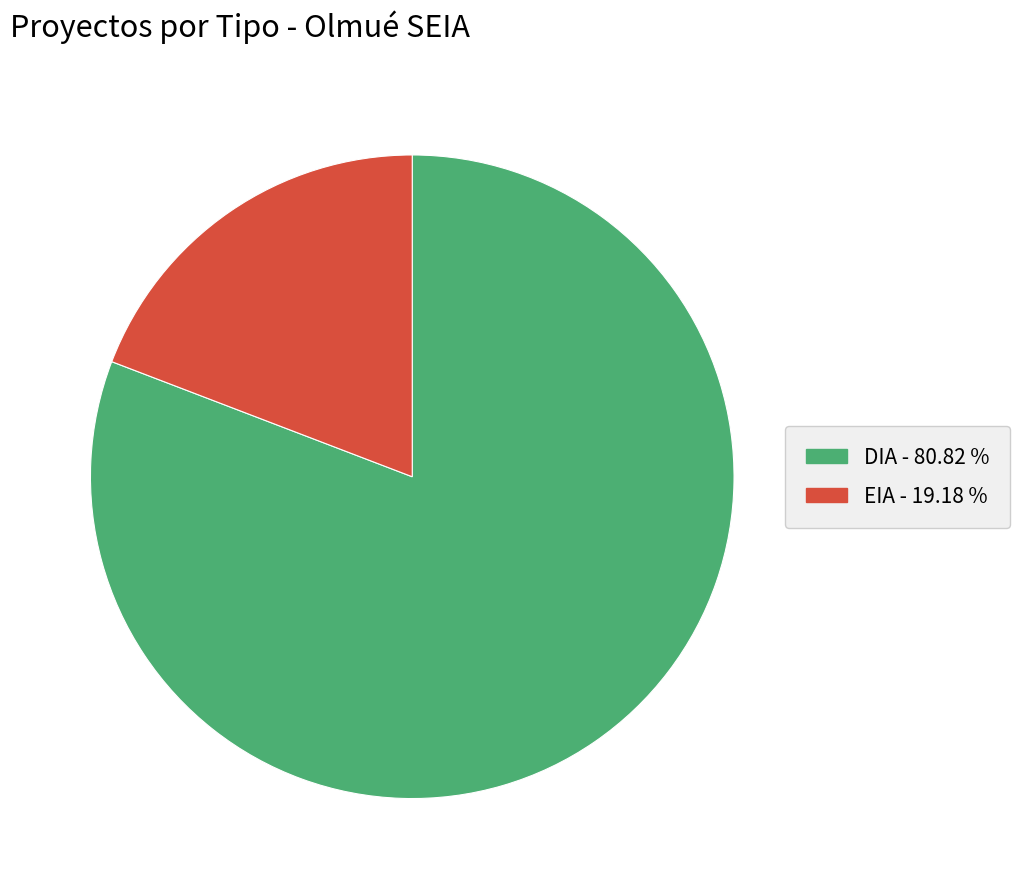

Which slice is the largest?

DIA